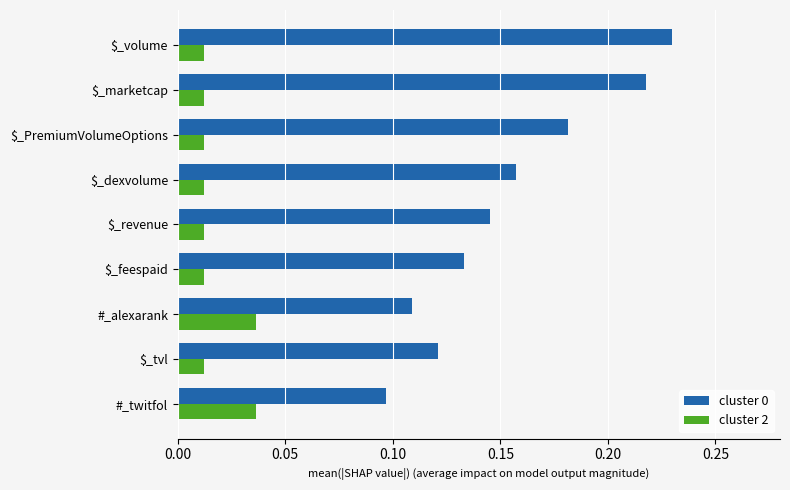

Which label corresponds to the largest value in the chart?

$_volume